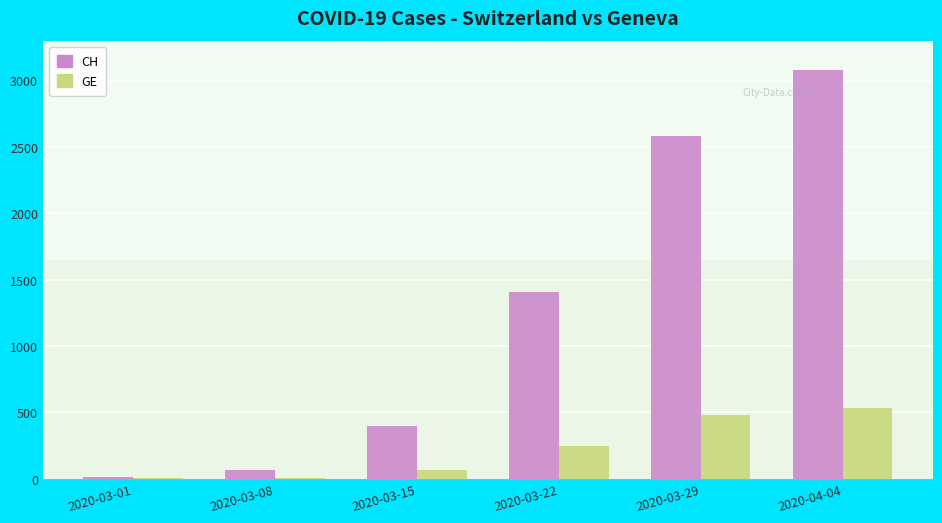

What is the highest value of the GE series?

533